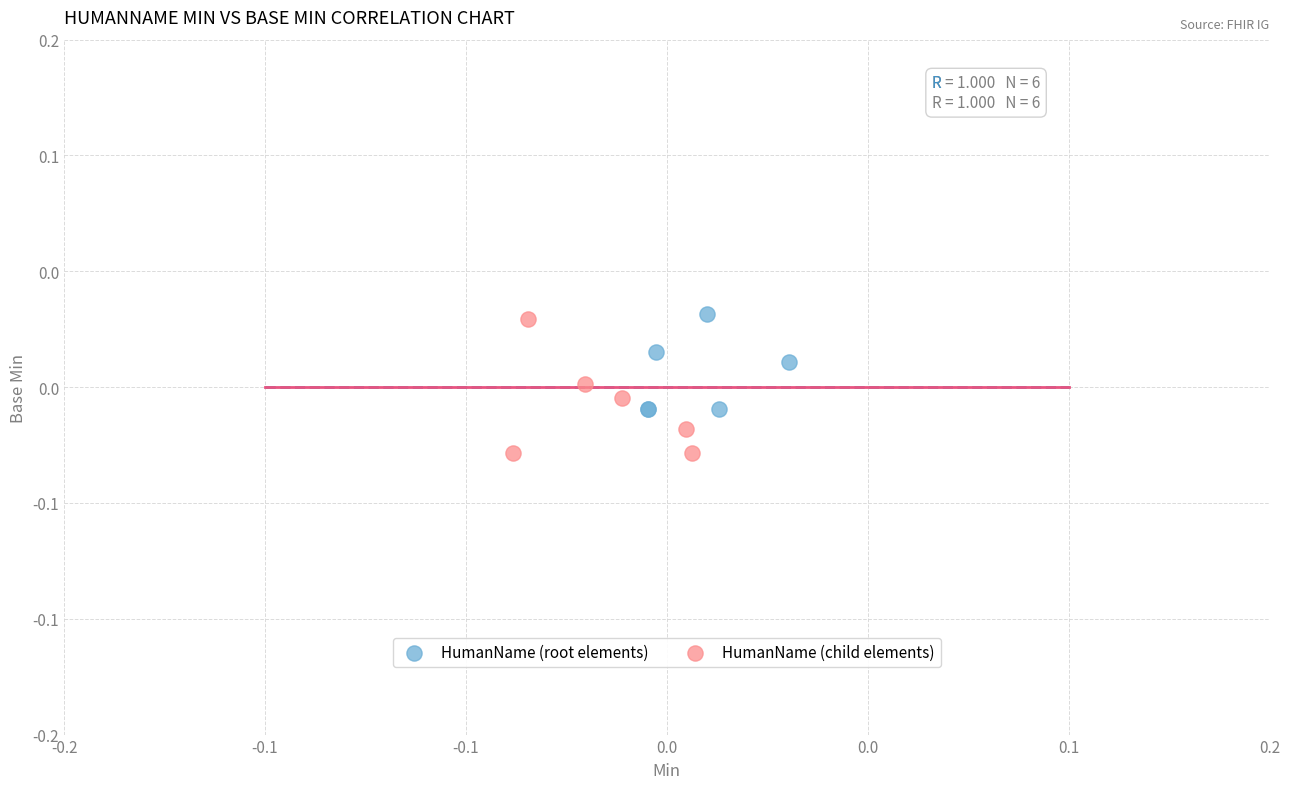

What are all the series names shown in the legend?

HumanName (root elements), HumanName (child elements)